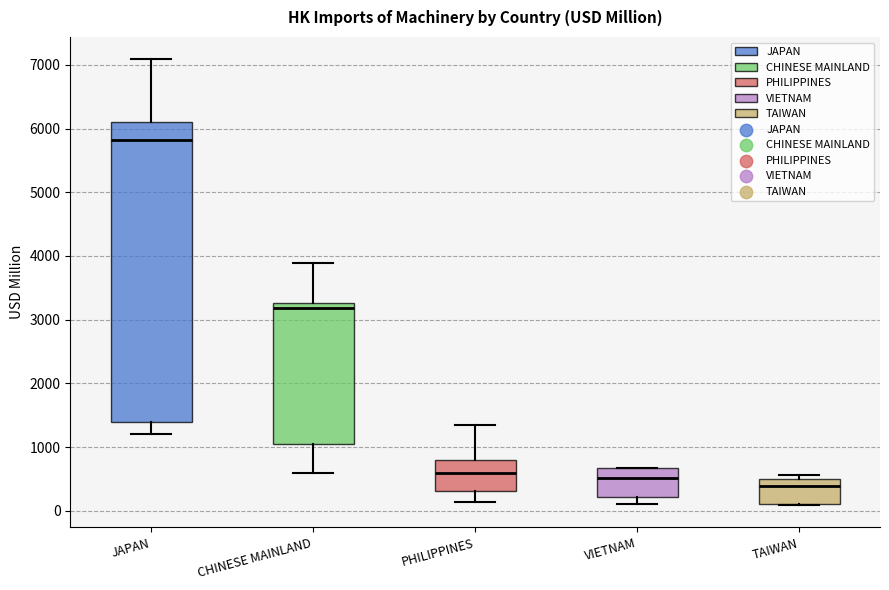

Reading left to right, transcribe this box plot: for each box, give where its median line is, the range the box spans, and where its two whiskers end, as read against the y-axis. The values are not printed on the chart, so give them approximately, as read against the axis.

JAPAN: median 5800, box 1400 to 6100, whiskers 1200 to 7100
CHINESE MAINLAND: median 3200, box 1000 to 3300, whiskers 600 to 3900
PHILIPPINES: median 600, box 300 to 800, whiskers 100 to 1300
VIETNAM: median 500, box 200 to 700, whiskers 100 to 700
TAIWAN: median 400, box 100 to 500, whiskers 100 to 600